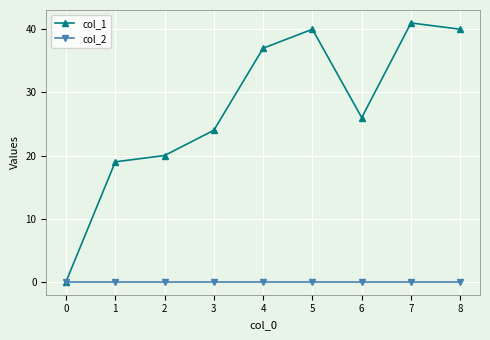

Between 0 and 1, which series saw the biggest shift?

col_1